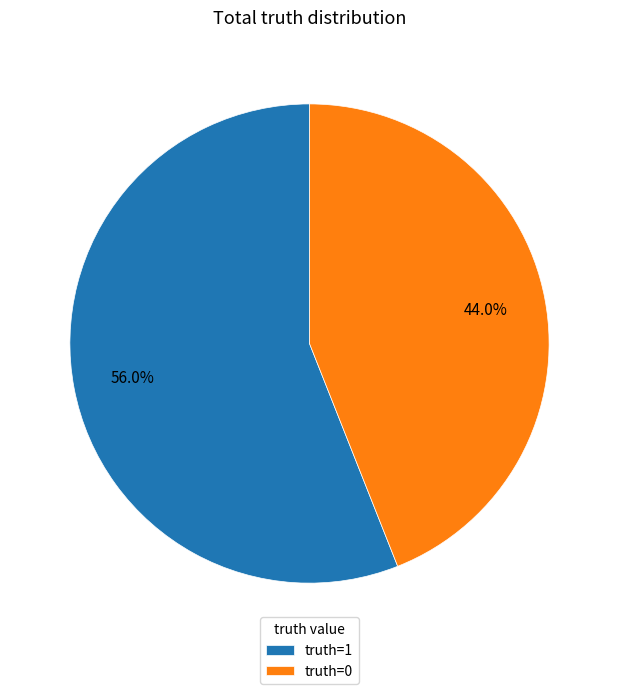

What is the majority slice?

truth=1